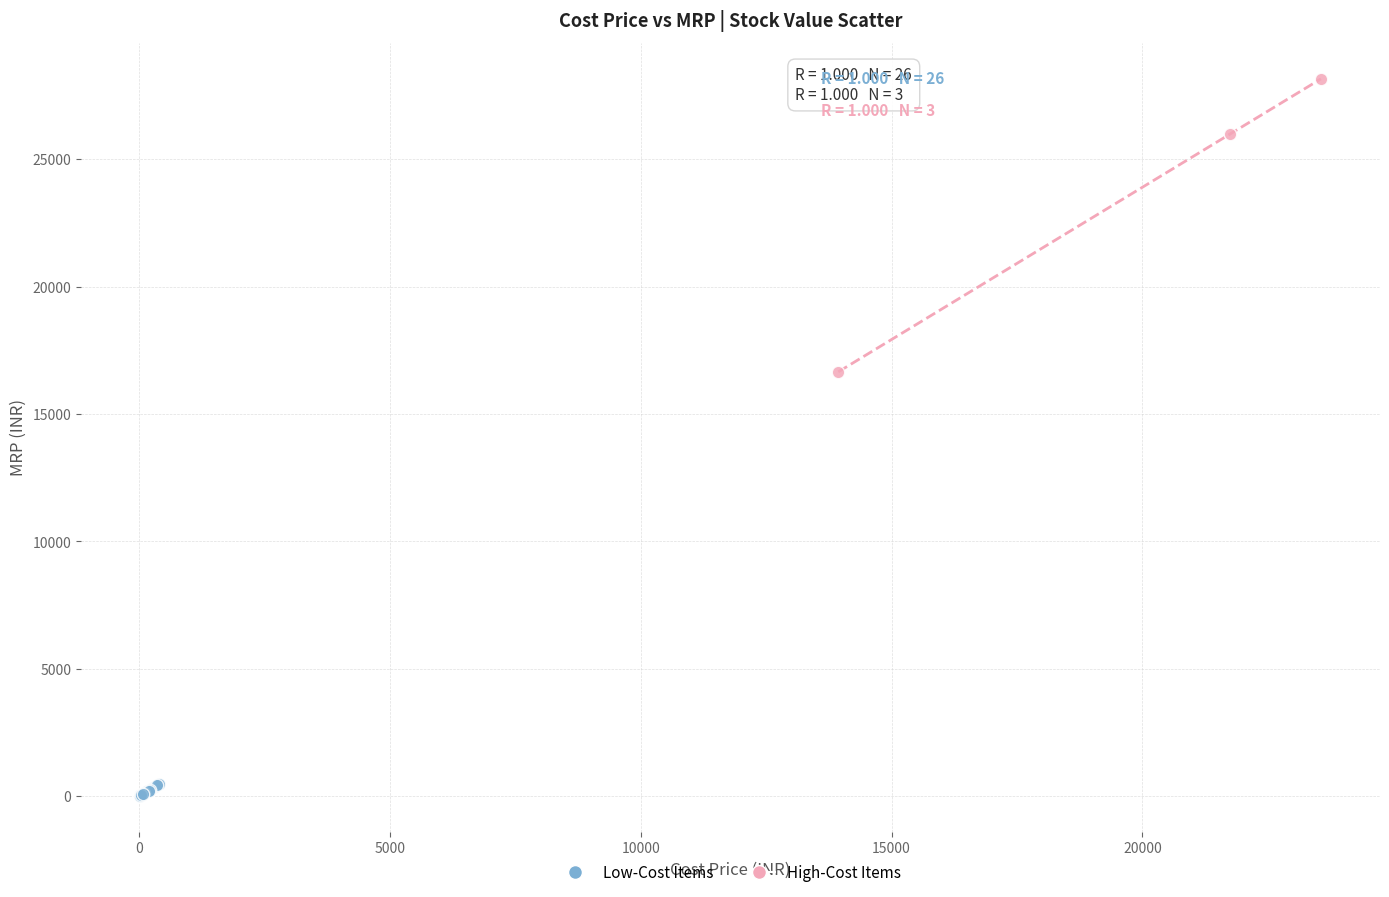

Which series reaches the maximum Y coordinate?

High-Cost Items